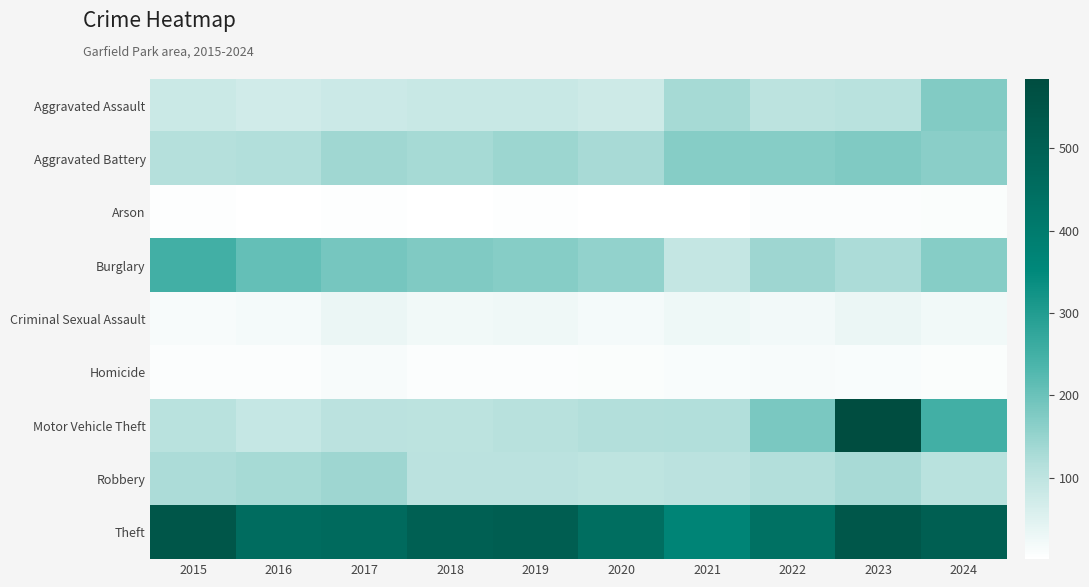

Which series has the widest spread of values?

Motor Vehicle Theft